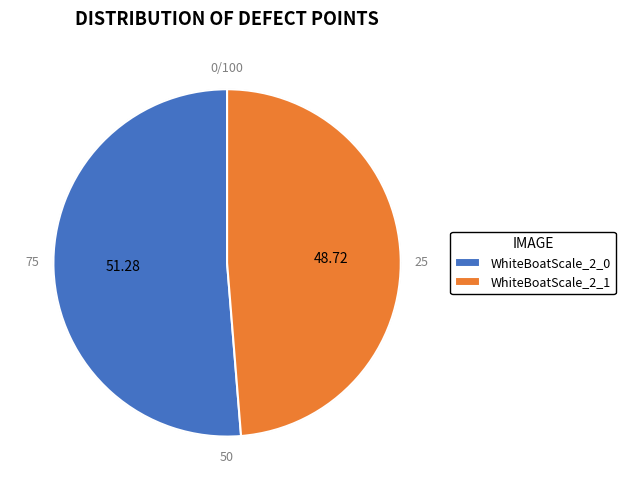

The WhiteBoatScale_2_0 slice represents 60% of the pie. True or false?

False